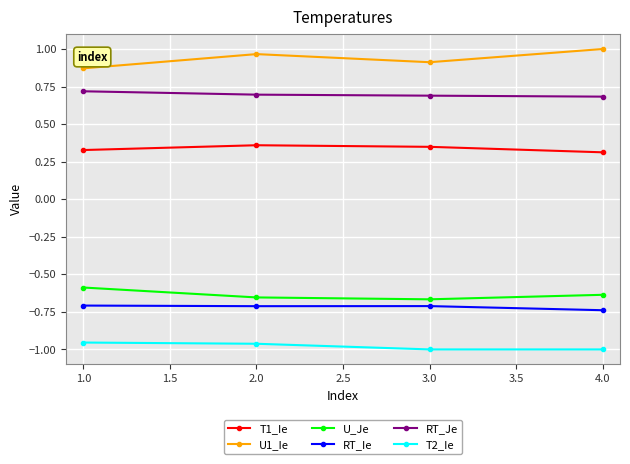

How many categories are shown in the chart?

4